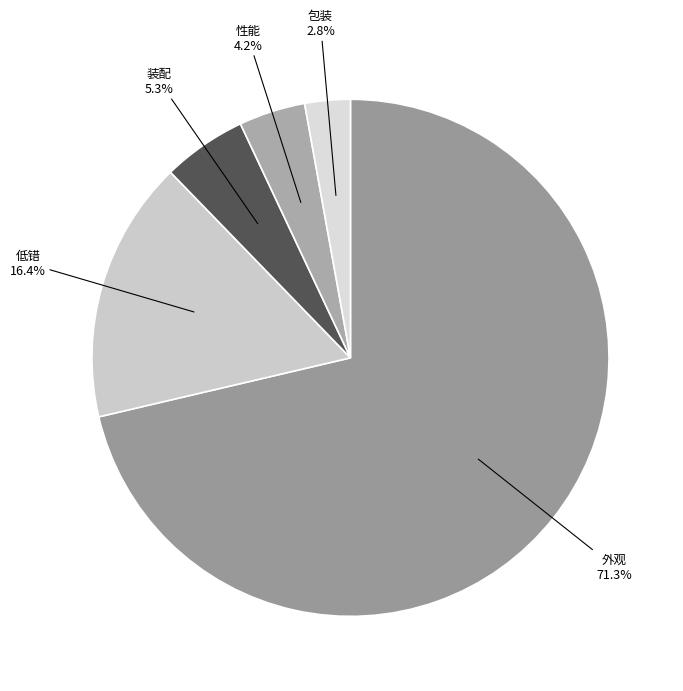

Rank the categories by value from highest to lowest.

外观, 低错, 装配, 性能, 包装